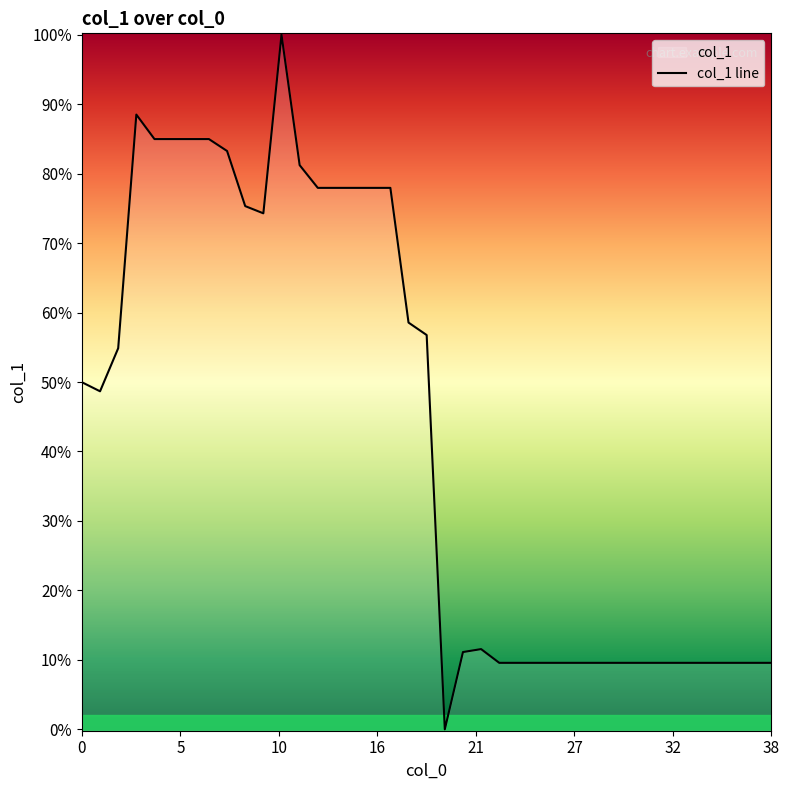

Is it true that the value at 9 is 1728115.5?

False